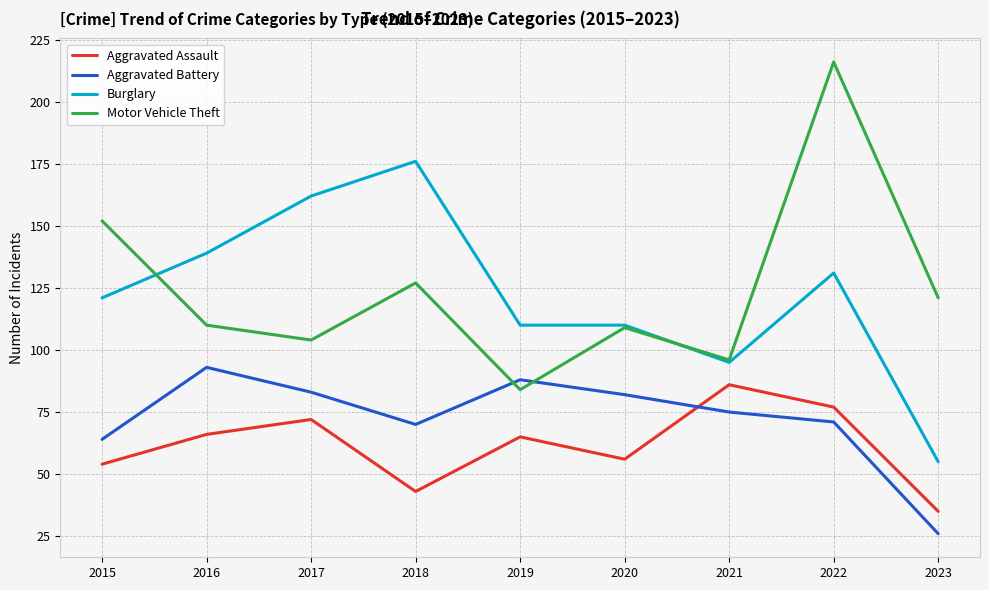

At which label does Motor Vehicle Theft reach its peak?

2022